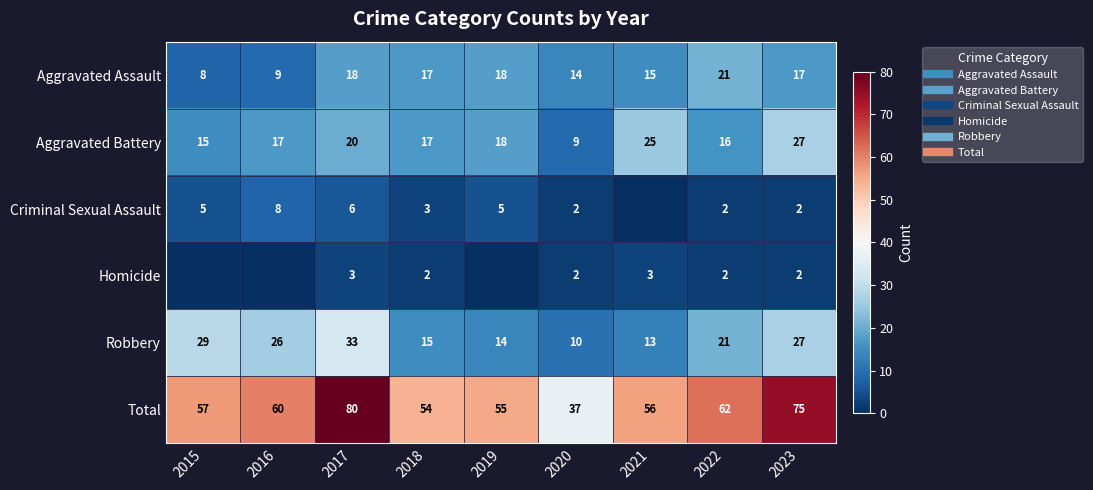

What is the total value across all series at 2022?

124